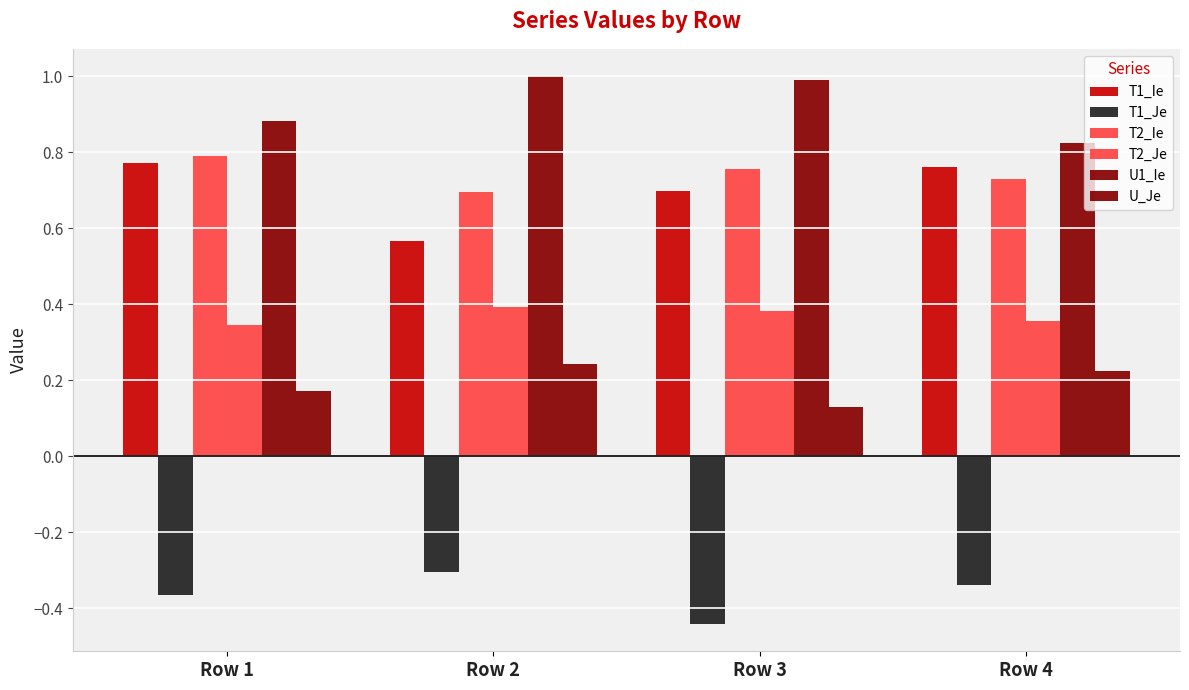

How many bars are there in total?

24